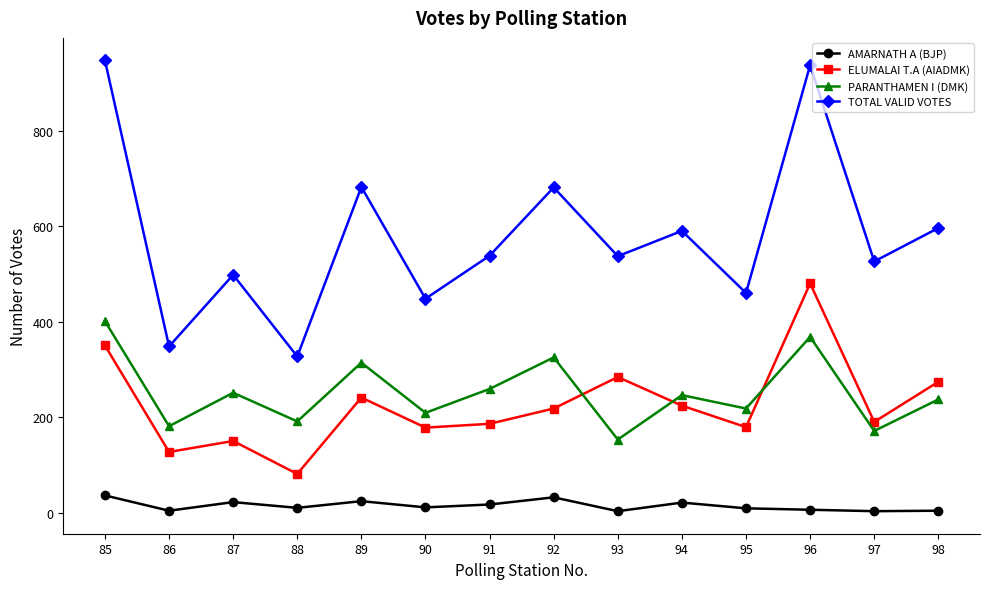

What is the approximate value of PARANTHAMEN I (DMK) at 98?

237